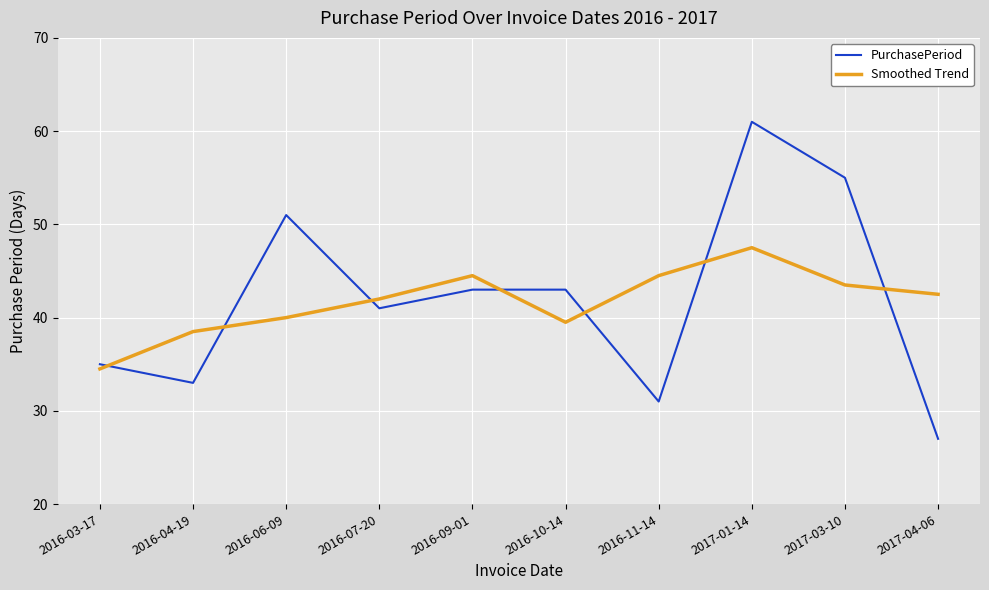

Is the value of Smoothed Trend at 2016-11-14 greater than the value of PurchasePeriod at 2016-09-01?

Yes